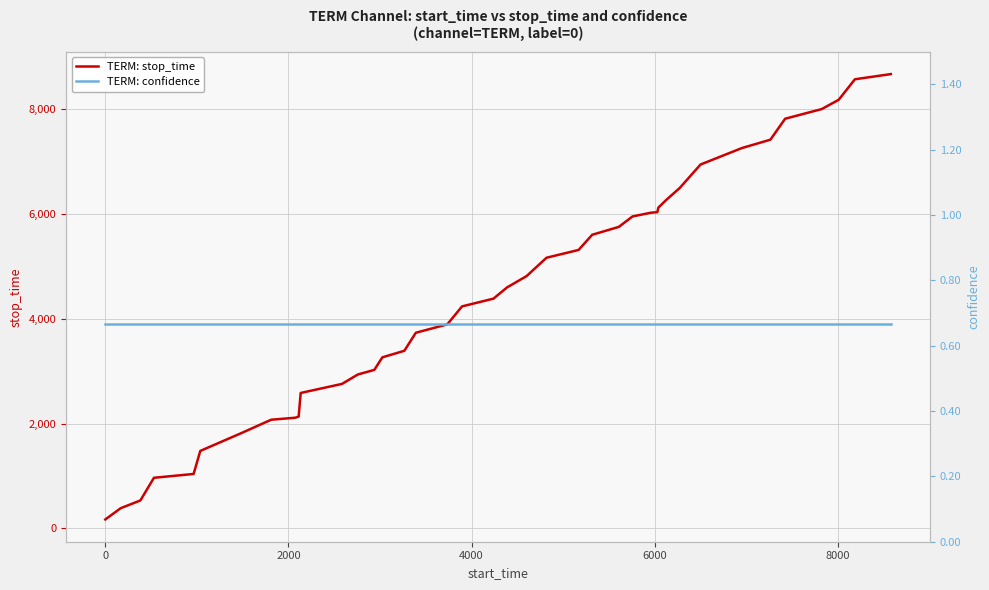

Which series has the largest total across all categories?

TERM: stop_time